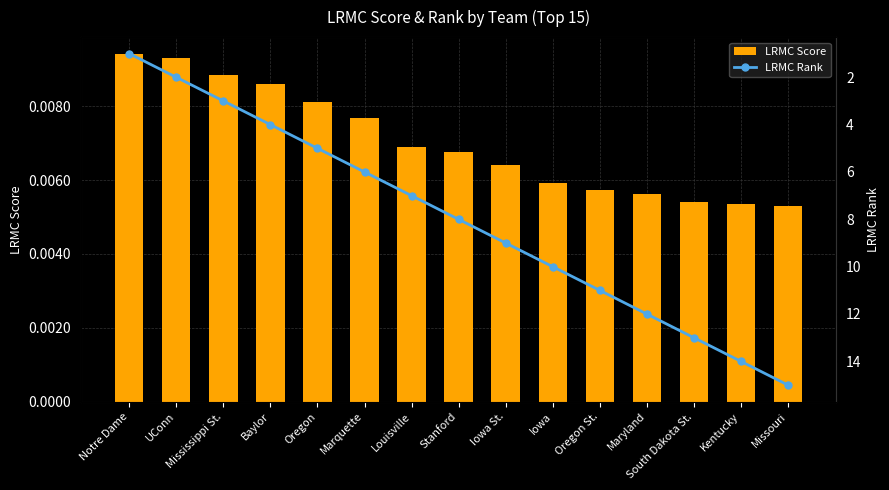

What is the label of the 7th bar from the left?

Louisville